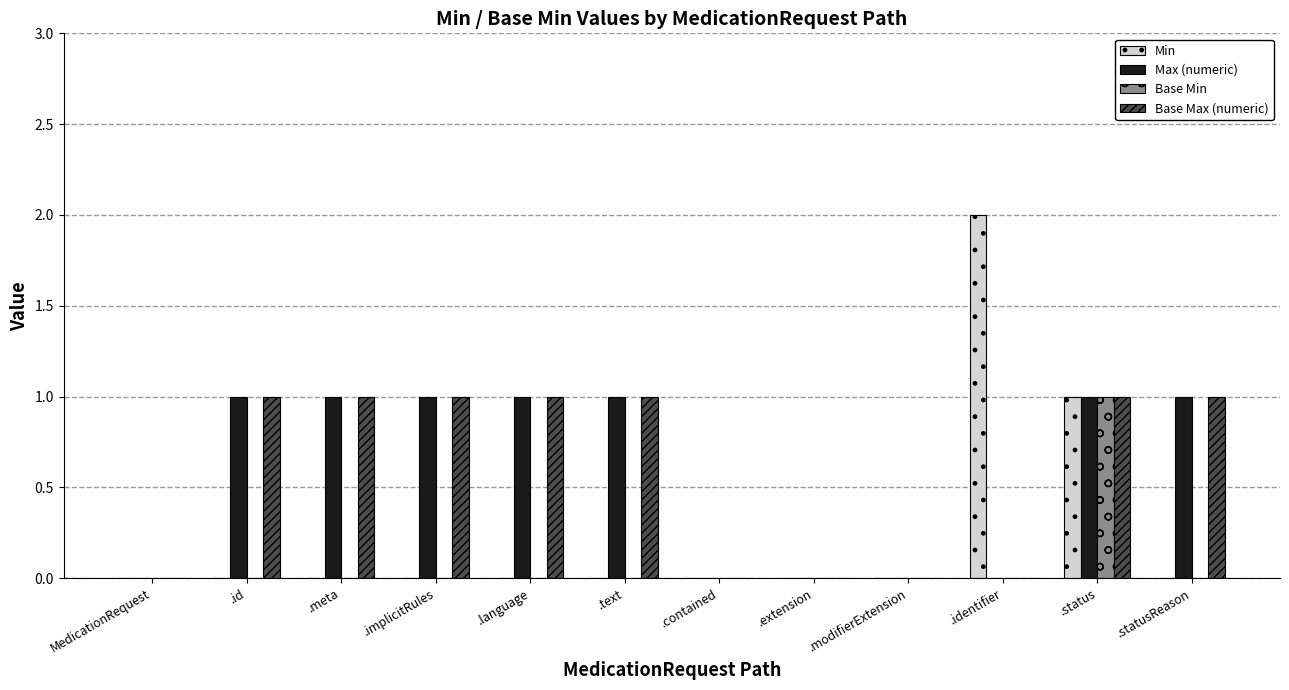

What is the sum of all Base Max (numeric) values?

7